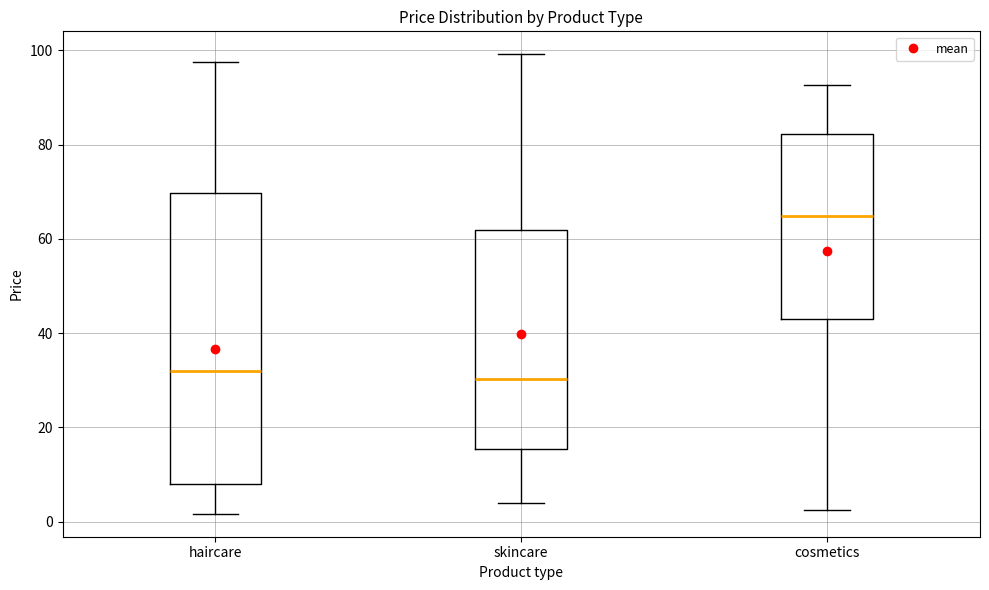

Reading left to right, read every box against the y-axis: the position of its median line, the range the box covers, and the ends of its whiskers. The values are not printed on the chart, so give them approximately, as read against the axis.

haircare: median 32, box 8 to 70, whiskers 2 to 98
skincare: median 30, box 16 to 62, whiskers 4 to 100
cosmetics: median 64, box 42 to 82, whiskers 2 to 92